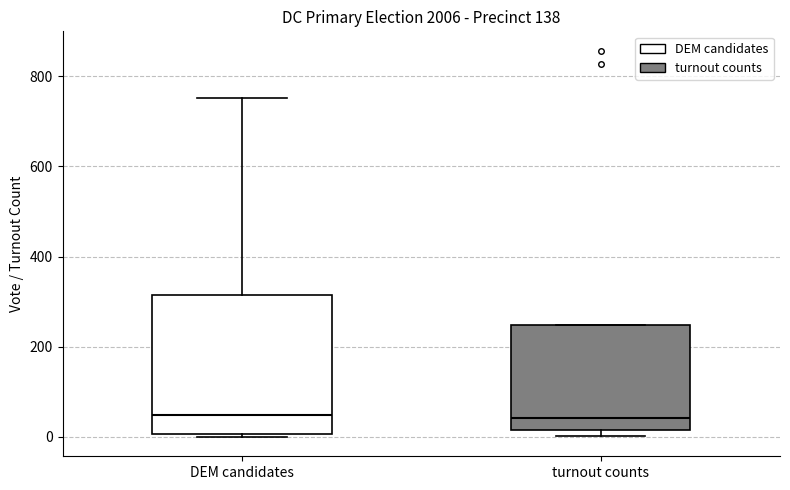

Where does the median line of the box for DEM candidates sit on the y-axis? The values are not printed on the chart, so give them approximately, as read against the axis.

40